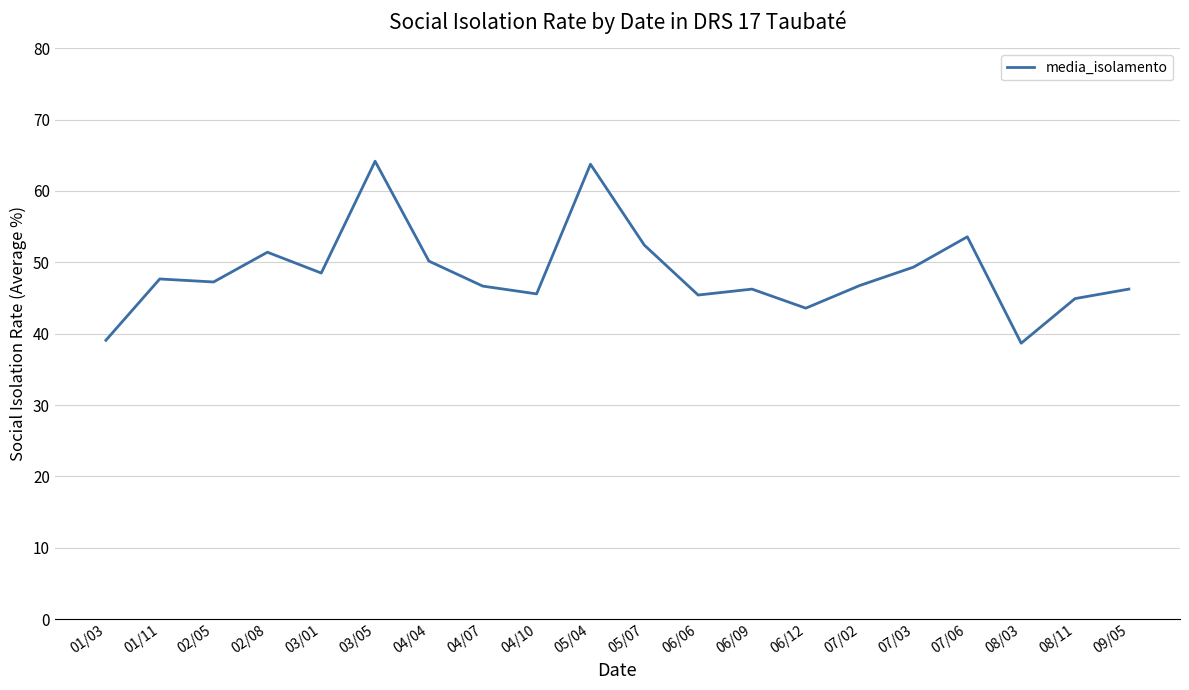

Between 08/11 and 01/03, which is larger?

08/11